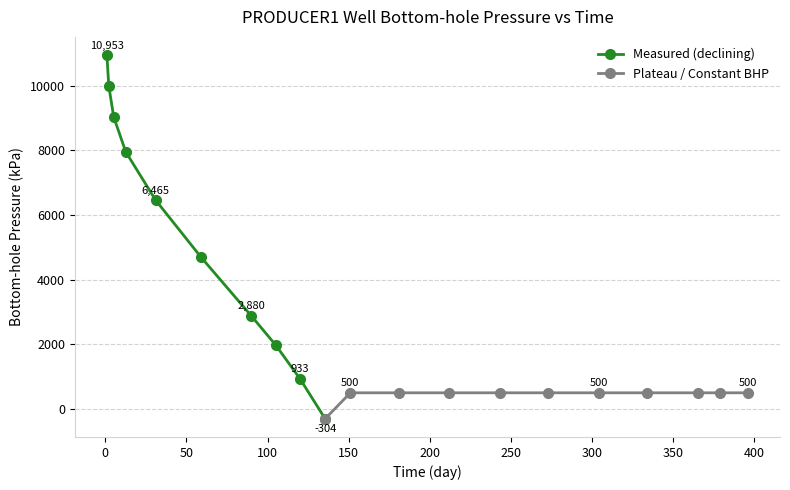

What is the average value?

2980.1